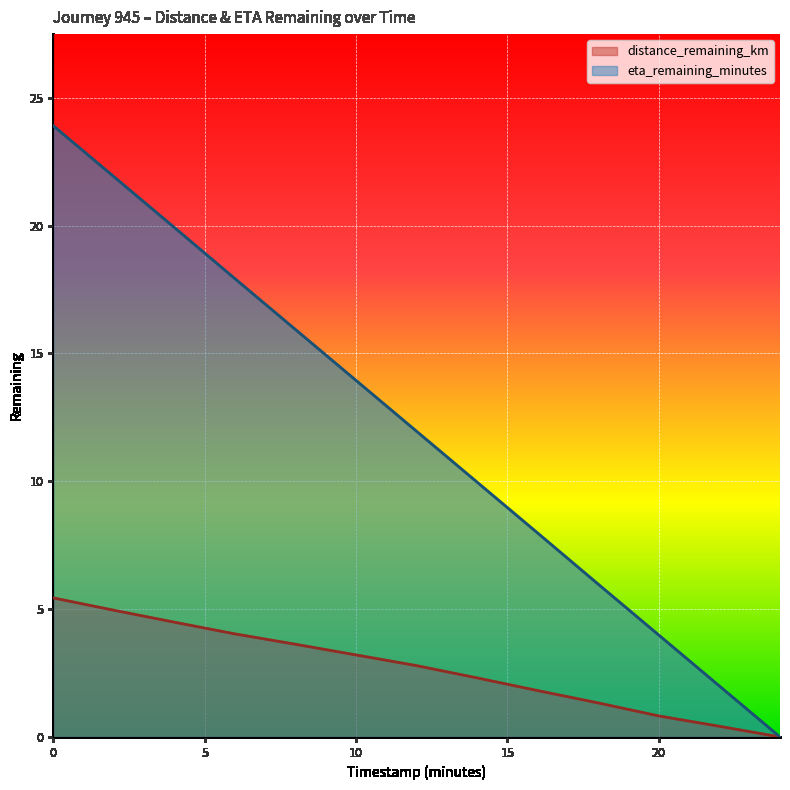

Reading right to left, list all the values displayed in this chart.

distance_remaining_km: 0.0	0.4	0.8	1.3	1.8	2.3	2.8	3.2	3.6	4.0	4.5	5.0	5.4
eta_remaining_minutes: 0.0	2.0	4.0	6.0	8.0	10.0	11.9	13.9	15.9	17.9	19.9	21.9	23.9